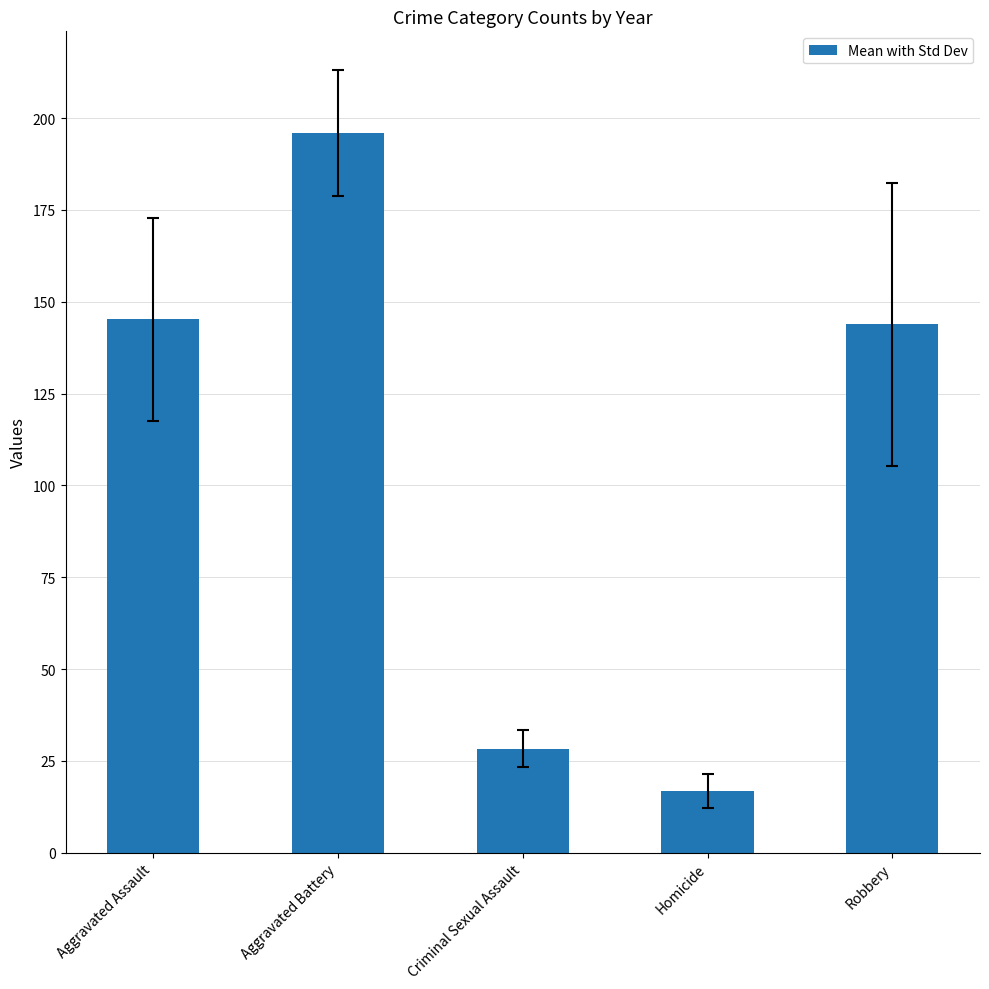

What is the smallest value displayed?

16.8